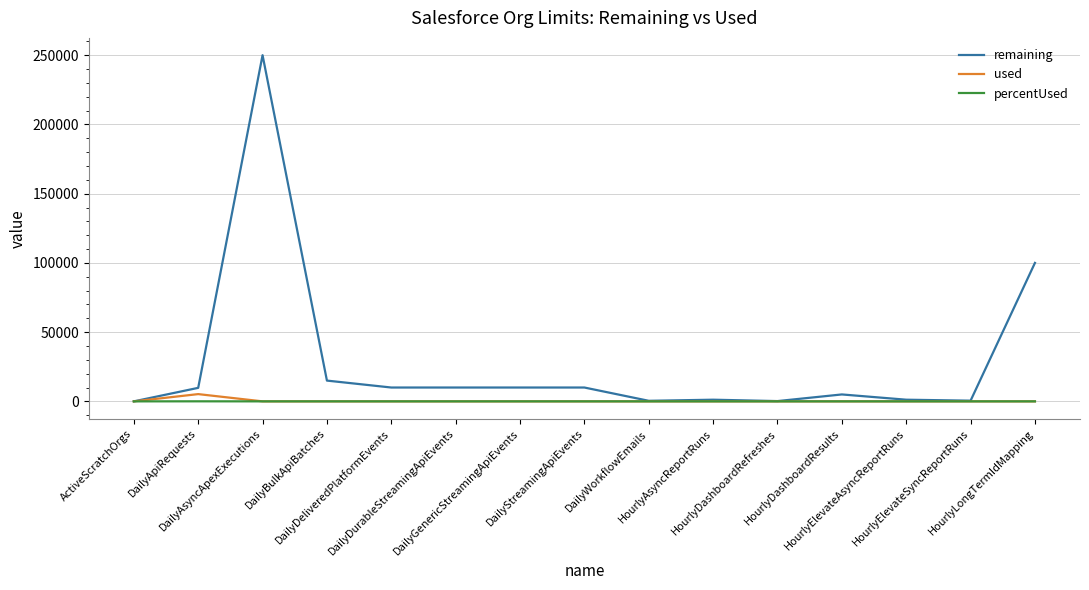

What is the average value of the remaining series?

28217.9